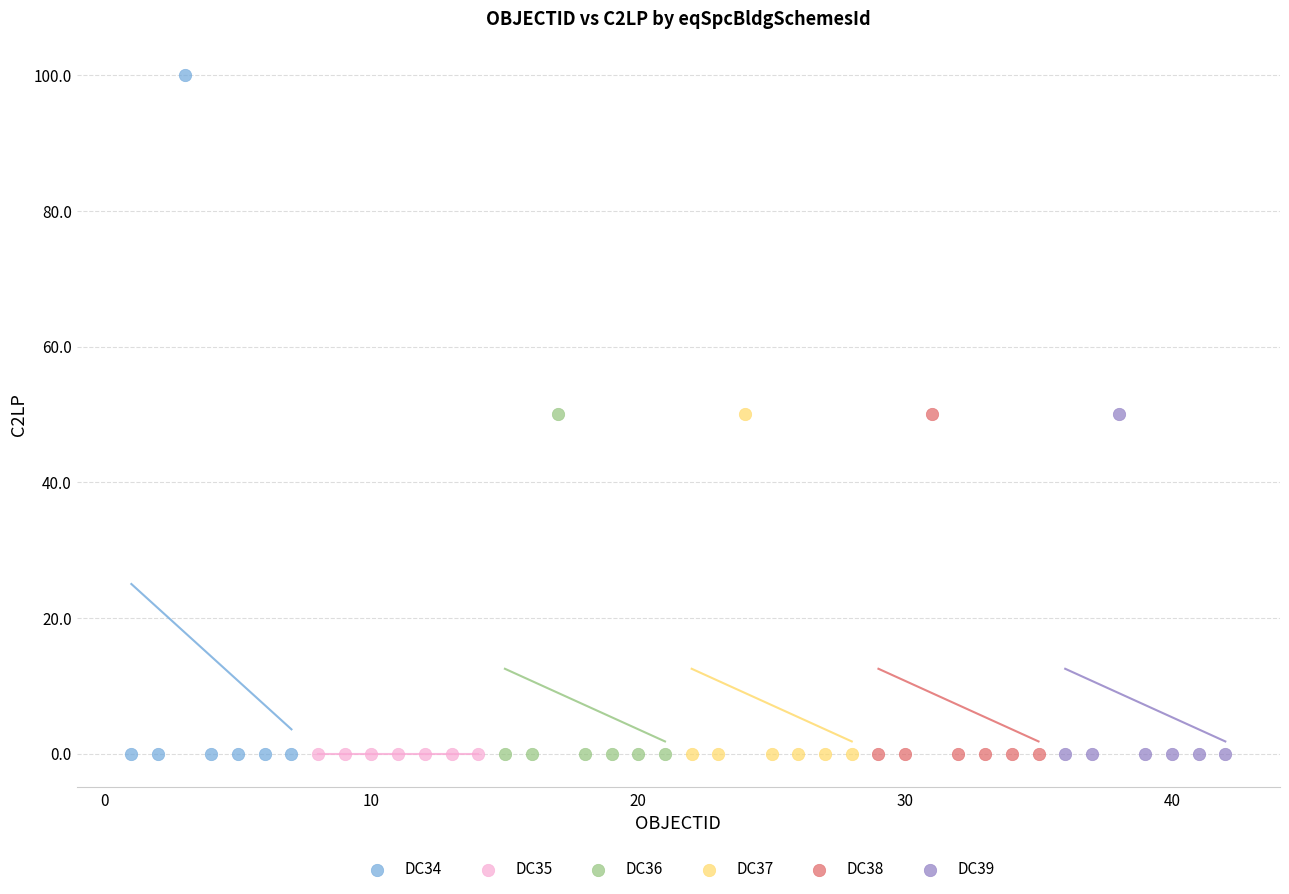

Which series reaches the maximum Y coordinate?

DC34